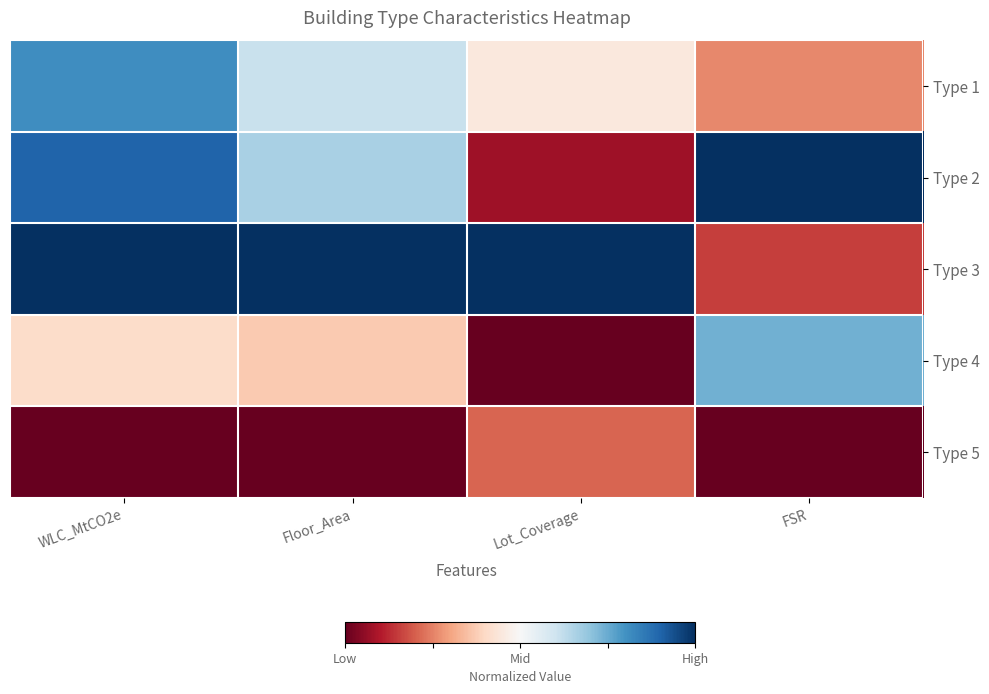

Reading left to right, transcribe all the data shown in this chart.

Type 1: WLC_MtCO2e=0.8	Floor_Area=0.6	Lot_Coverage=0.4	FSR=0.3
Type 2: WLC_MtCO2e=0.9	Floor_Area=0.7	Lot_Coverage=0.1	FSR=1.0
Type 3: WLC_MtCO2e=1.0	Floor_Area=1.0	Lot_Coverage=1.0	FSR=0.2
Type 4: WLC_MtCO2e=0.4	Floor_Area=0.4	Lot_Coverage=0.0	FSR=0.7
Type 5: WLC_MtCO2e=0.0	Floor_Area=0.0	Lot_Coverage=0.2	FSR=0.0